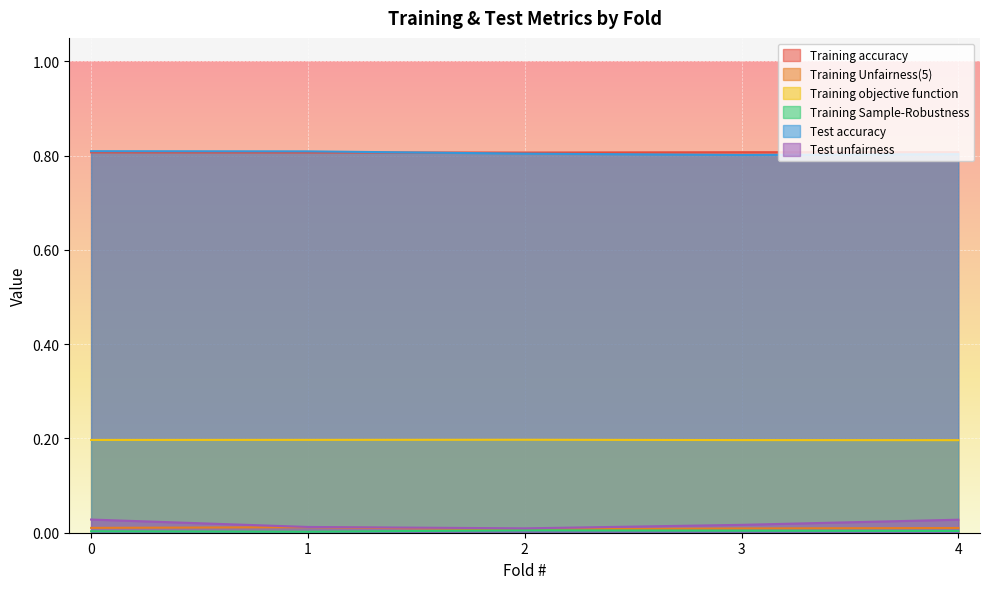

At 0, list the series in order from smallest to largest.

Training Sample-Robustness, Training Unfairness(5), Test unfairness, Training objective function, Training accuracy, Test accuracy